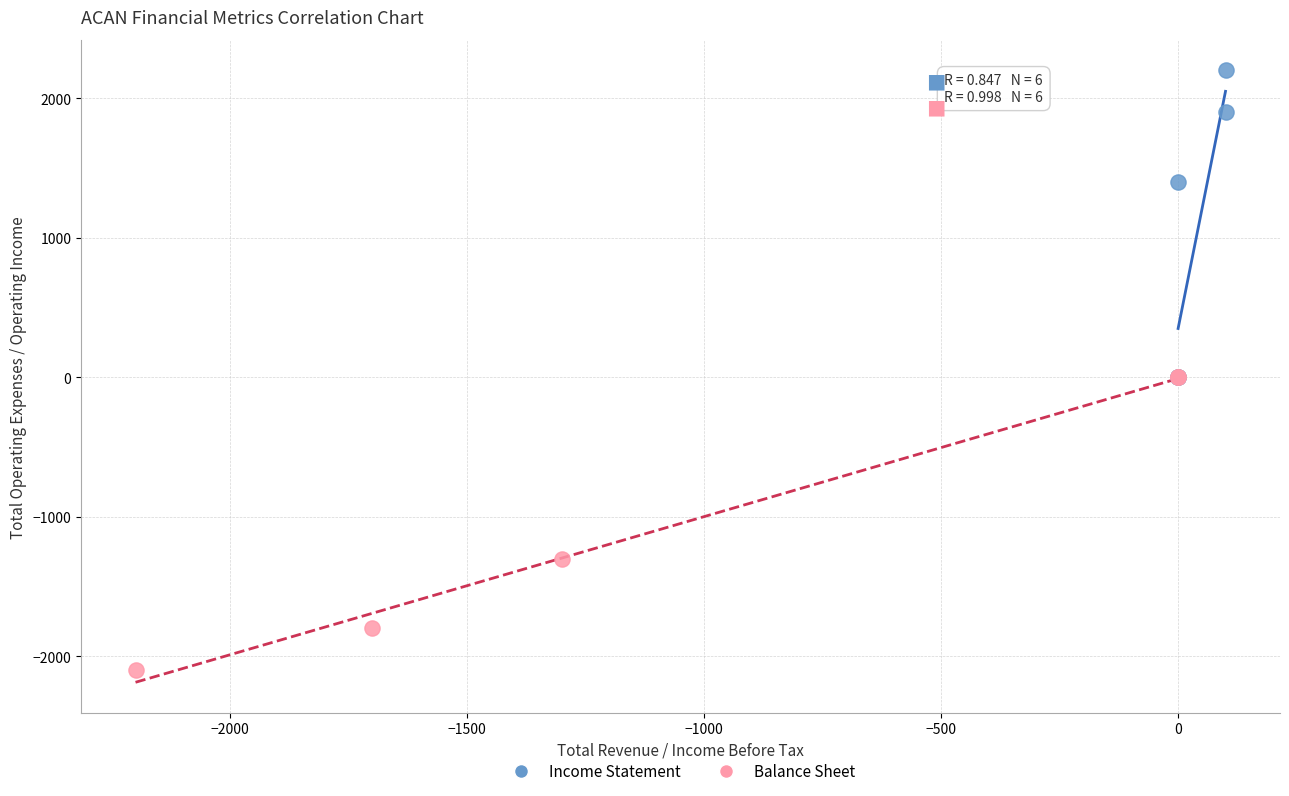

Which series contains the lowest Y value?

Balance Sheet